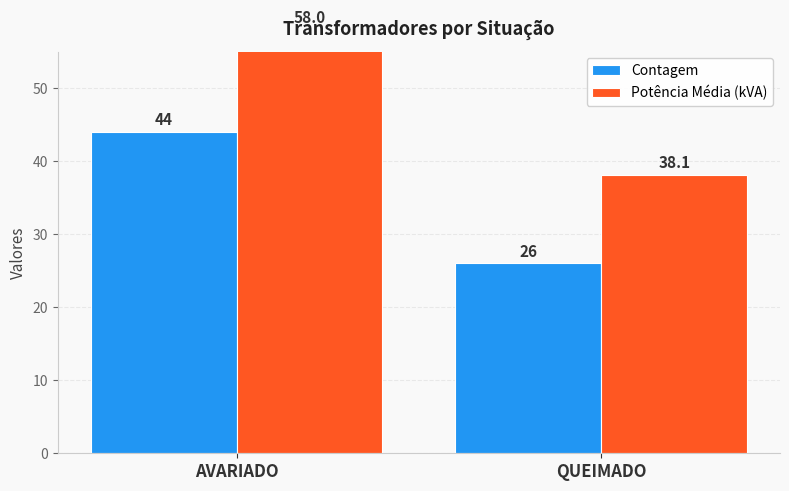

How many Contagem values are between 26 and 44?

2